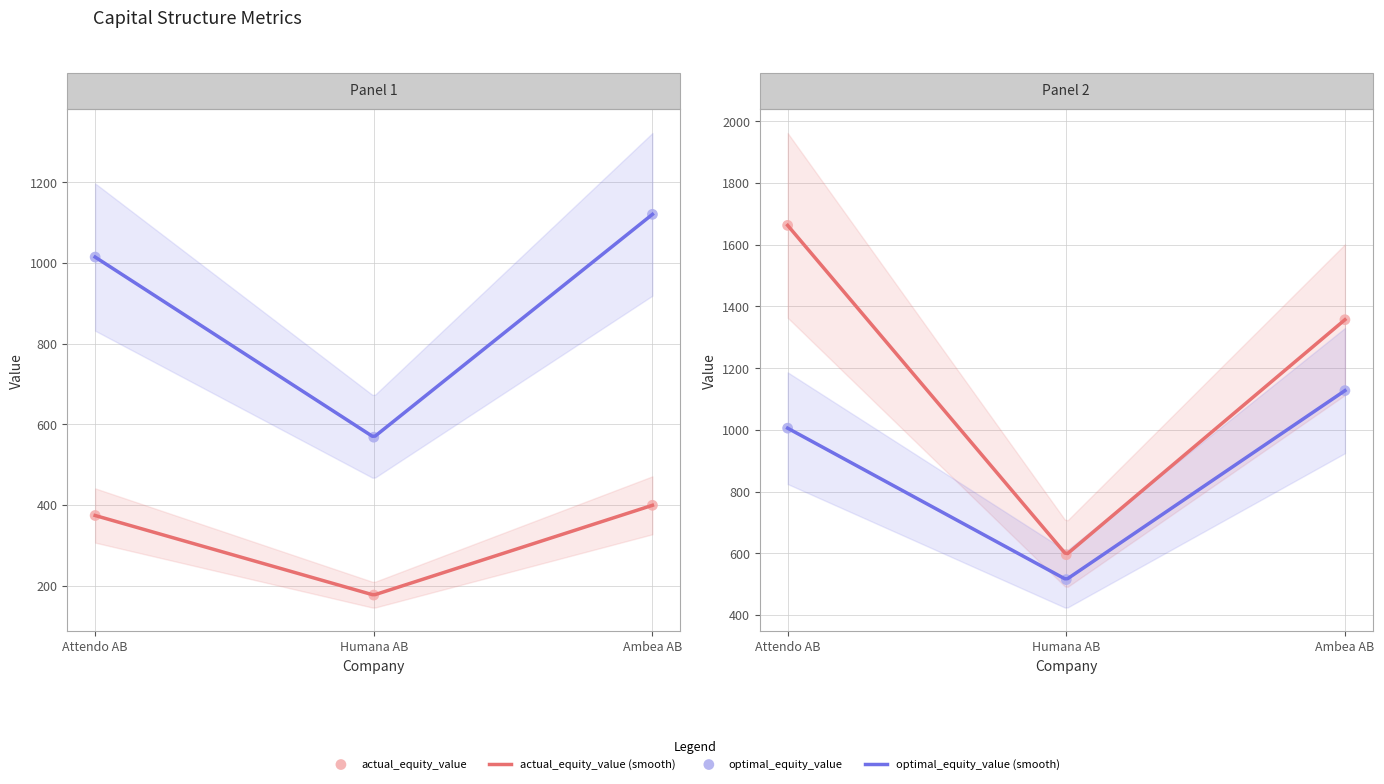

At how many categories does at least one series exceed 1084?

2